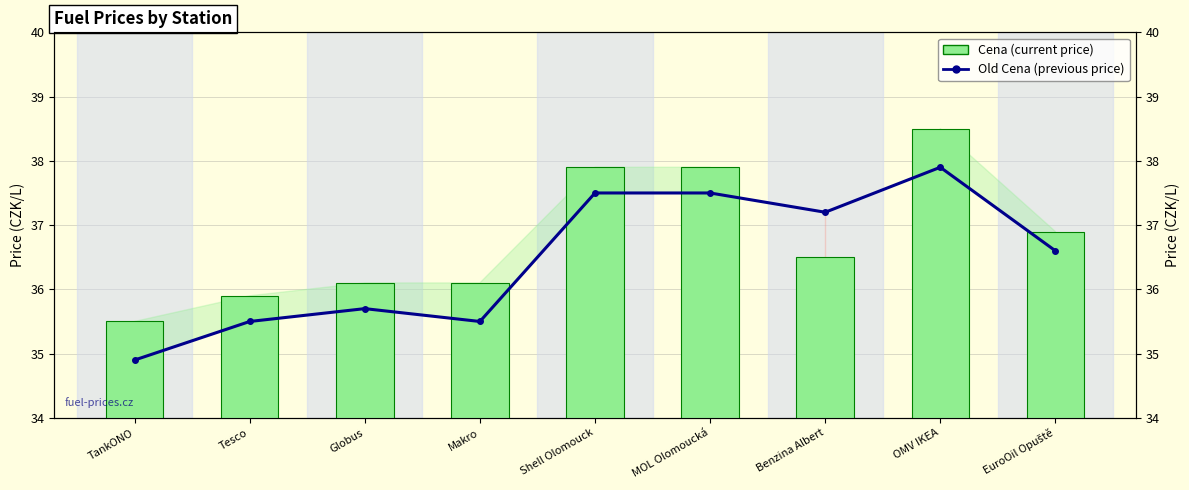

Rank the series at Benzina Albert from lowest to highest value.

Cena (current price), Old Cena (previous price)